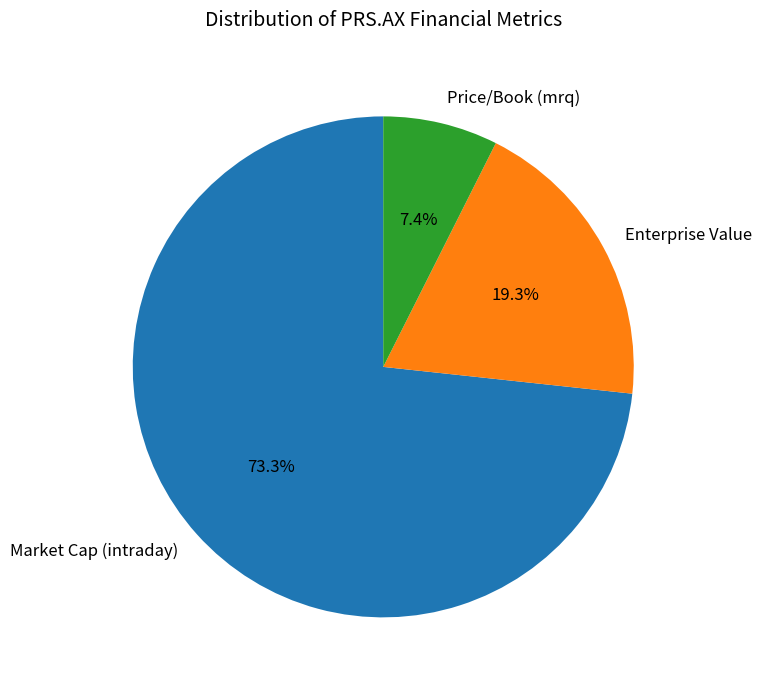

Between Enterprise Value and Market Cap (intraday), which is larger?

Market Cap (intraday)